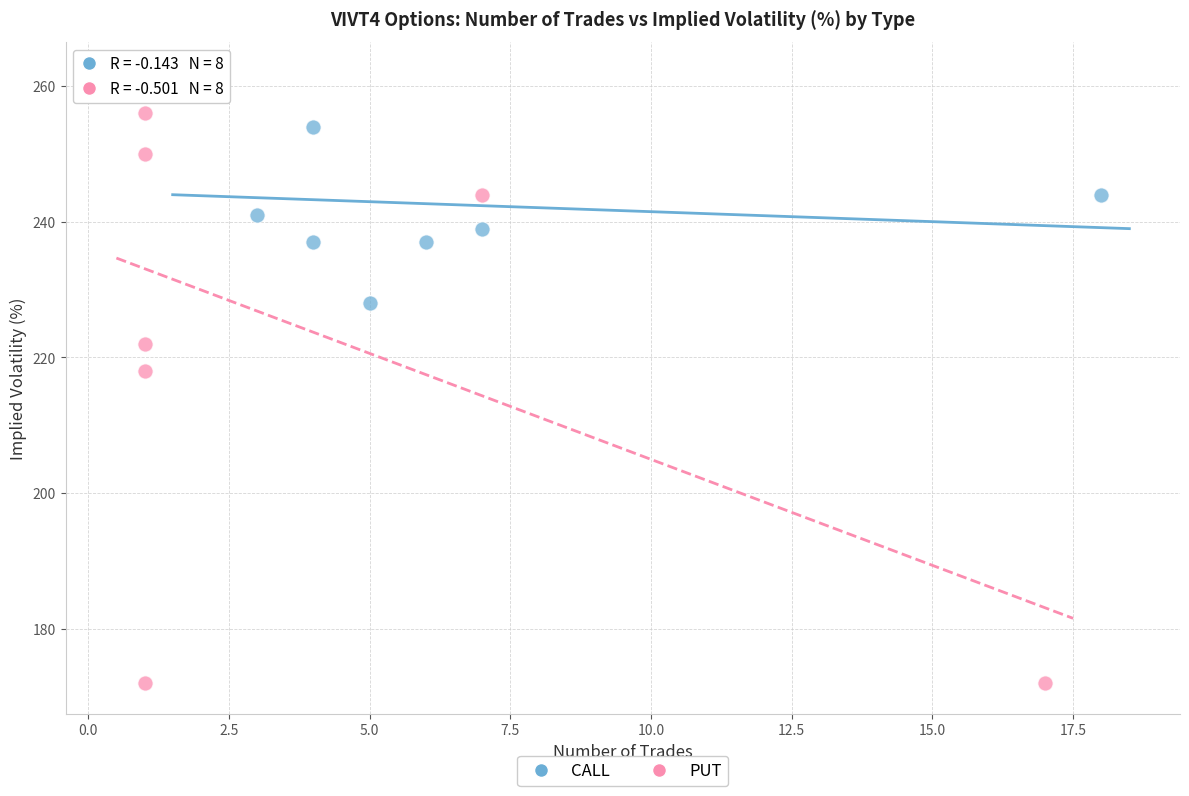

Which series reaches the minimum Y coordinate?

PUT